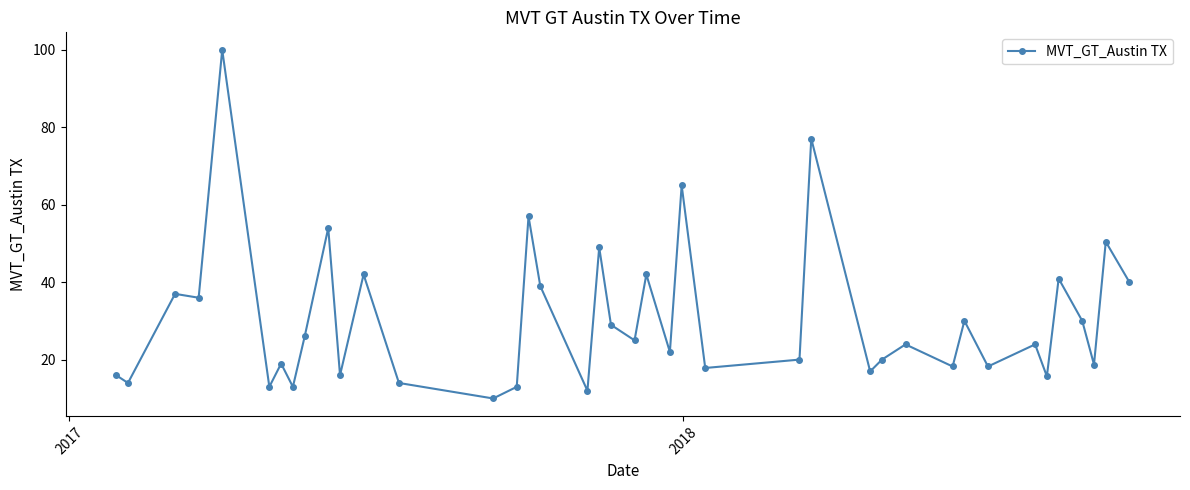

What is the minimum value shown in the chart?

10.0